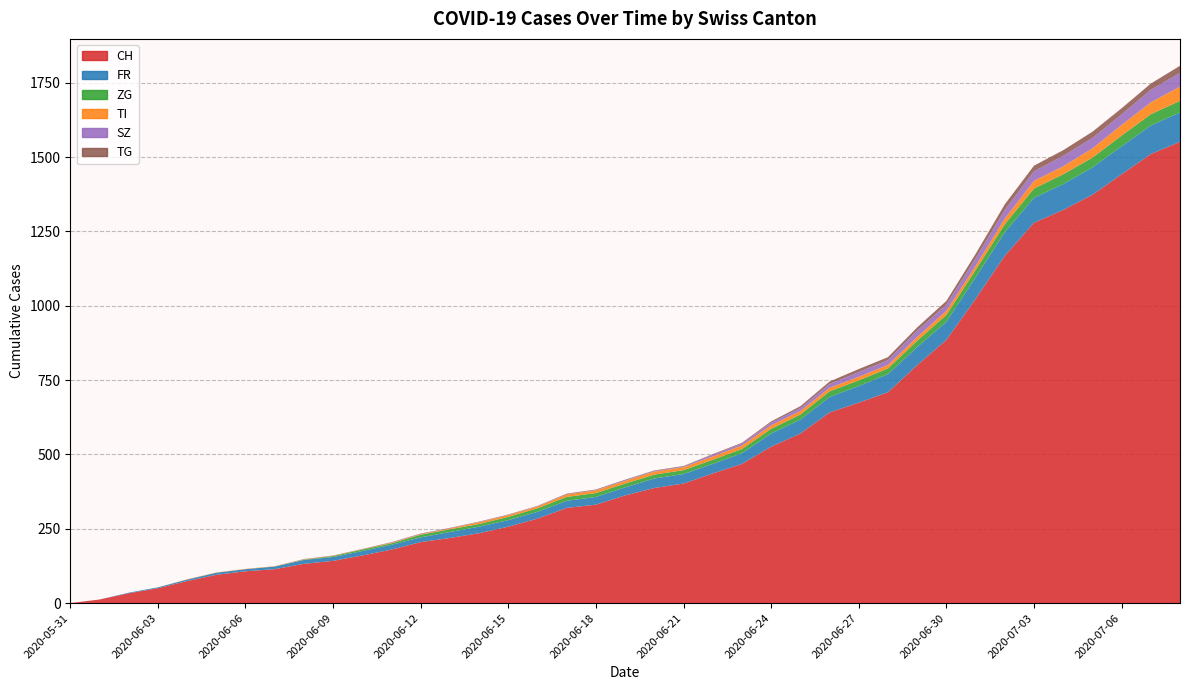

Reading right to left, list all the values displayed in this chart.

CH: 1551	1510	1442	1373	1322	1279	1168	1023	885	800	709	674	641	570	526	468	436	402	387	362	331	320	284	257	235	219	205	180	160	142	132	114	107	95	74	50	33	12	0
FR: 99	96	94	92	87	84	79	72	61	61	61	56	52	47	44	36	32	32	32	27	26	24	23	22	22	20	16	16	15	13	13	9	7	7	5	3	2	0	0
ZG: 39	38	36	33	33	31	27	25	23	21	19	19	19	17	16	14	14	13	13	13	13	13	12	11	9	9	9	5	5	3	1	0	0	0	0	0	0	0	0
TI: 48	40	36	31	27	26	19	14	14	13	12	12	12	12	12	12	11	10	10	9	9	8	6	6	6	3	2	2	1	1	1	1	1	1	1	0	0	0	0
SZ: 46	42	35	35	35	32	29	25	21	21	16	16	13	10	9	6	6	2	2	2	1	1	1	1	1	1	1	1	0	0	0	0	0	0	0	0	0	0	0
TG: 24	21	21	21	19	19	19	15	12	11	10	10	8	6	4	3	2	2	2	2	2	2	1	1	1	1	1	1	1	1	1	0	0	0	0	0	0	0	0